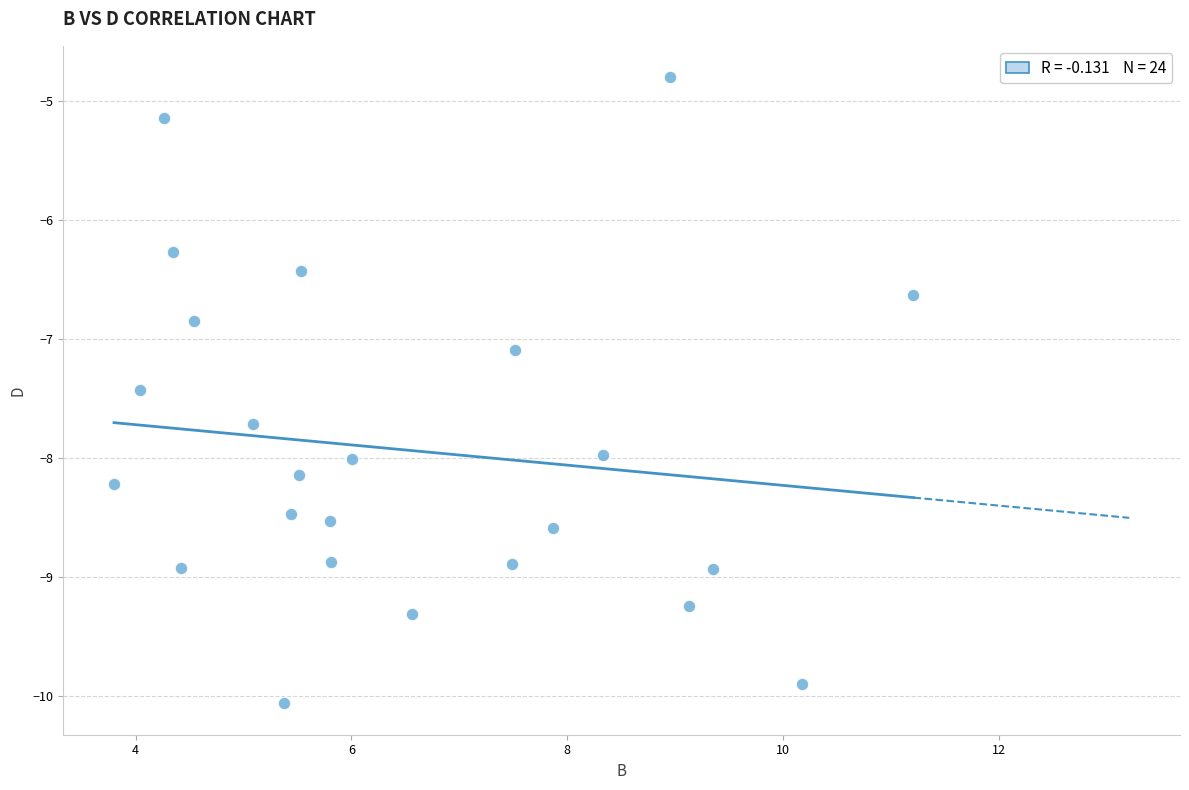

What Y value in the scatter plot is closest to -7?

-7.1